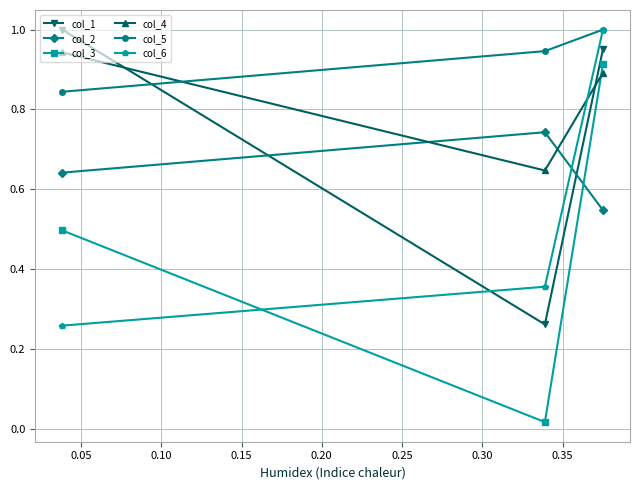

Which series has the largest total across all categories?

col_5